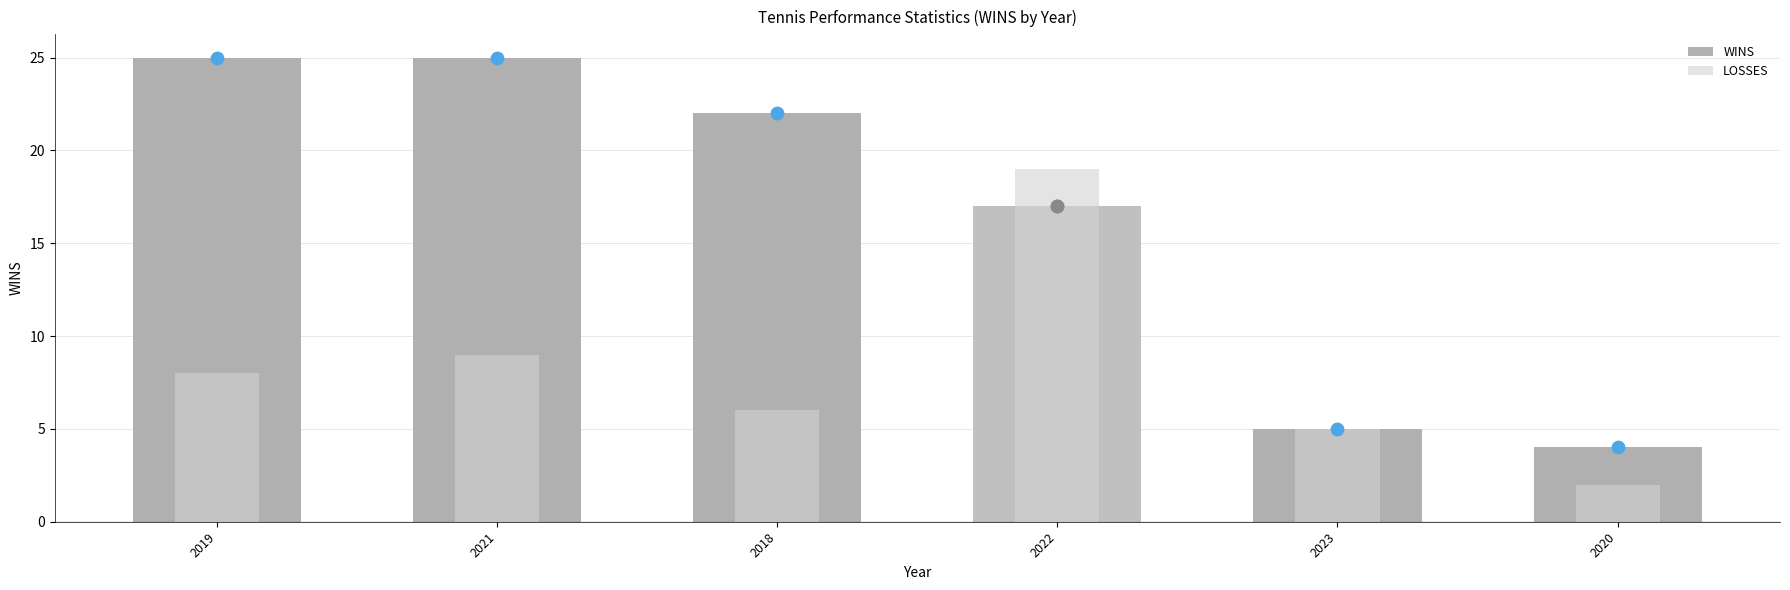

Which series reaches the maximum Y coordinate?

WINS